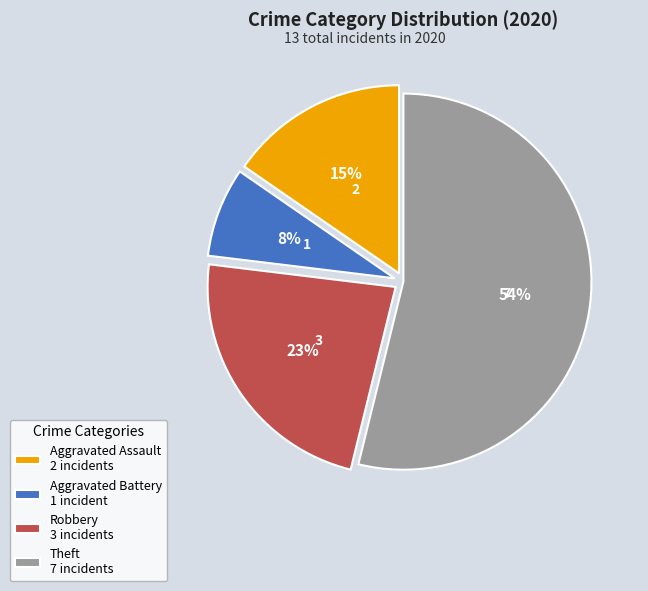

To the nearest percent, what is the combined percentage of Theft and Robbery?

77%